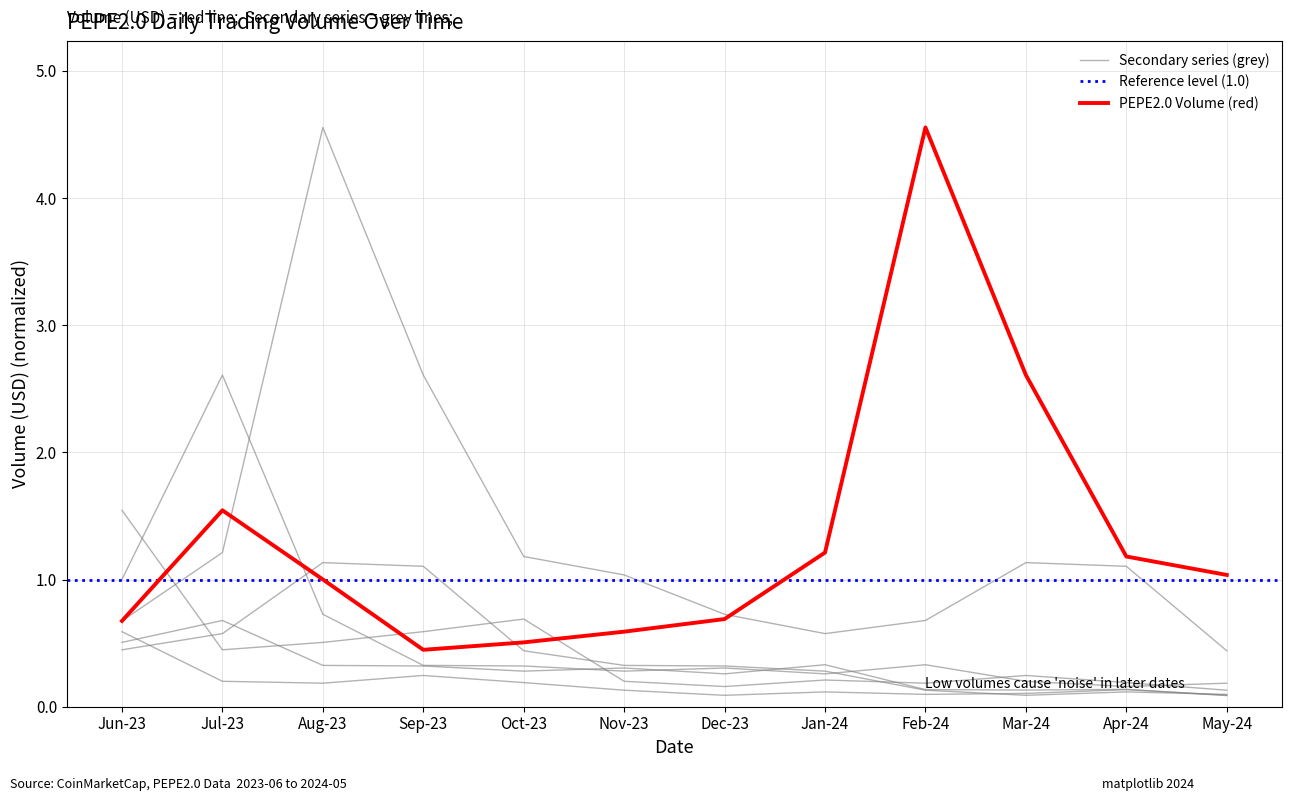

How many data points are less than 1?

5